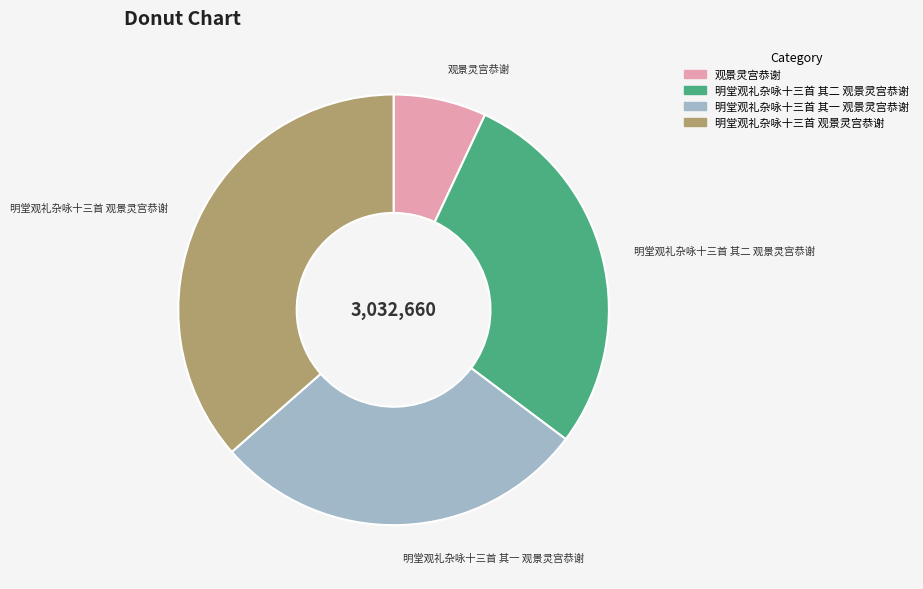

Does any single category account for the majority?

No